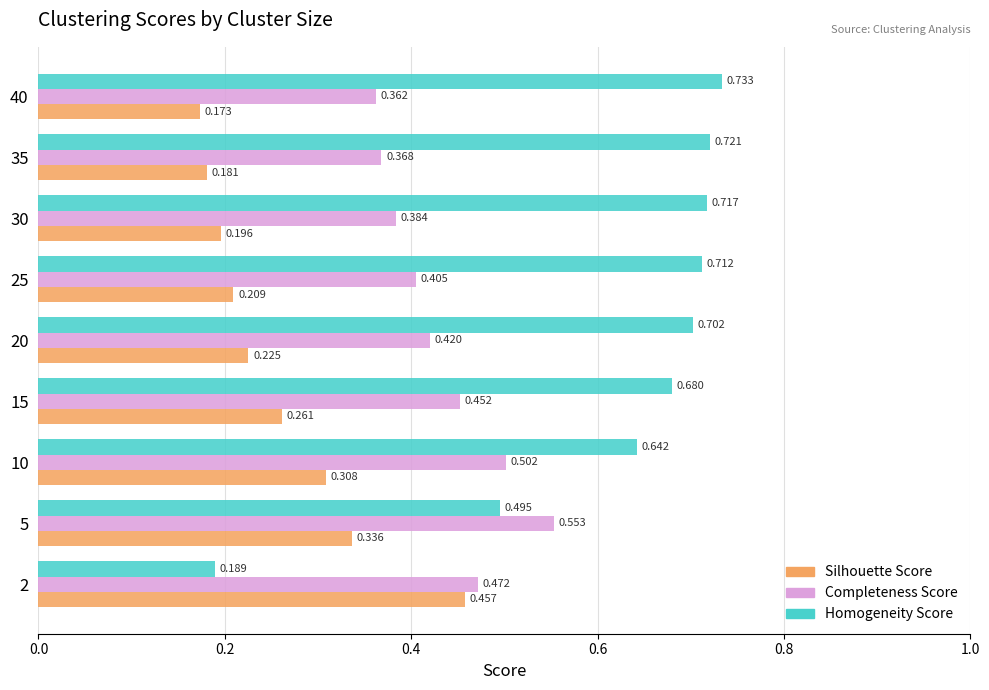

At which category does the chart reach its minimum across all series?

40